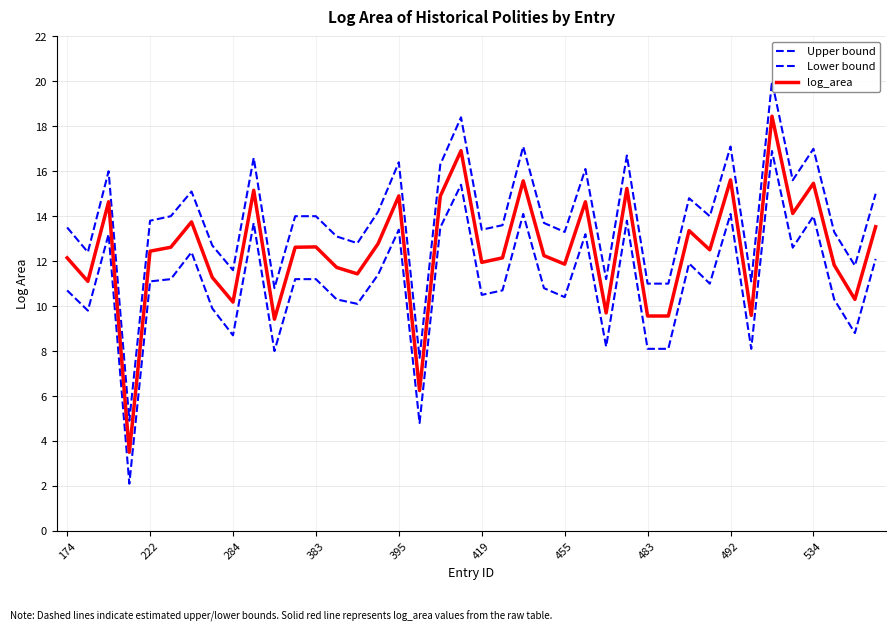

What is the approximate value of Upper bound at 13?

13.1